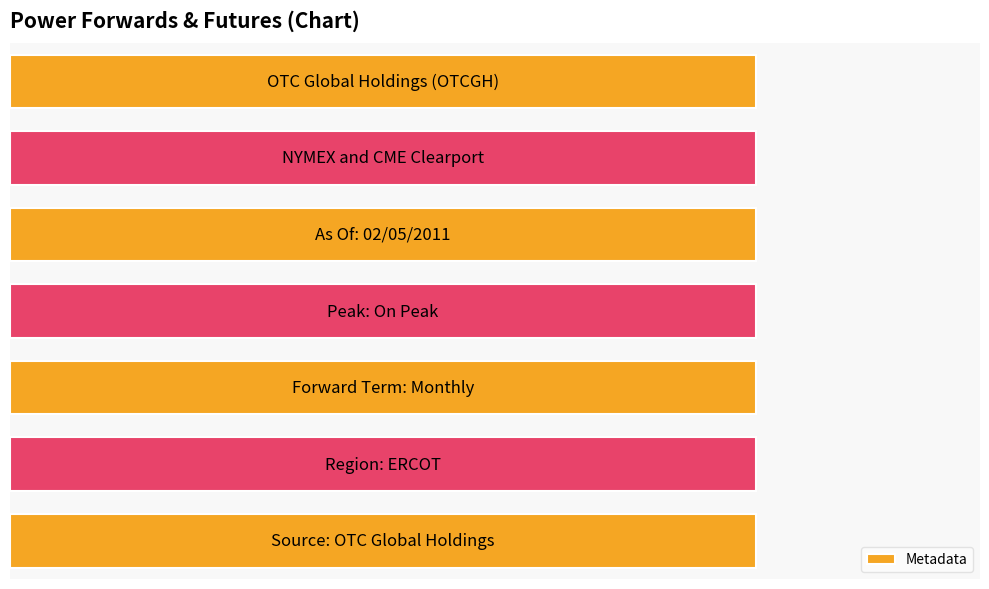

What is the change in value from Source: OTC Global Holdings to As Of: 02/05/2011?

+4